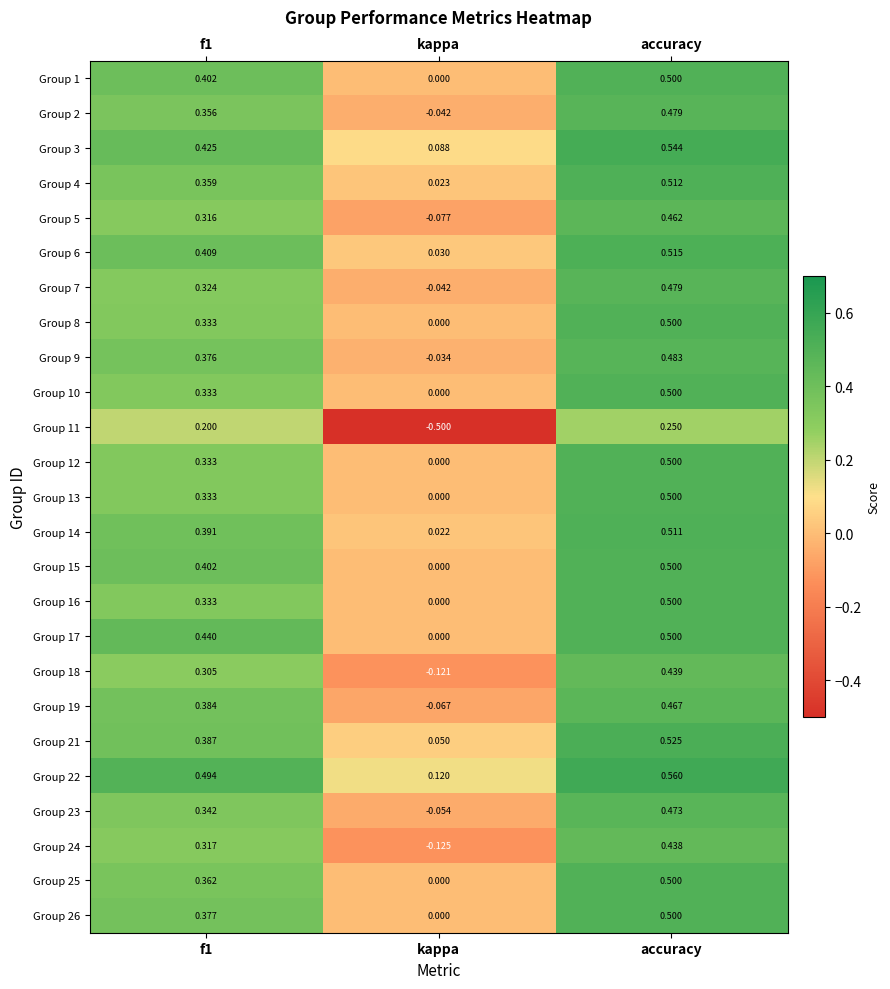

Which category has the highest value in the Group 8 series?

accuracy